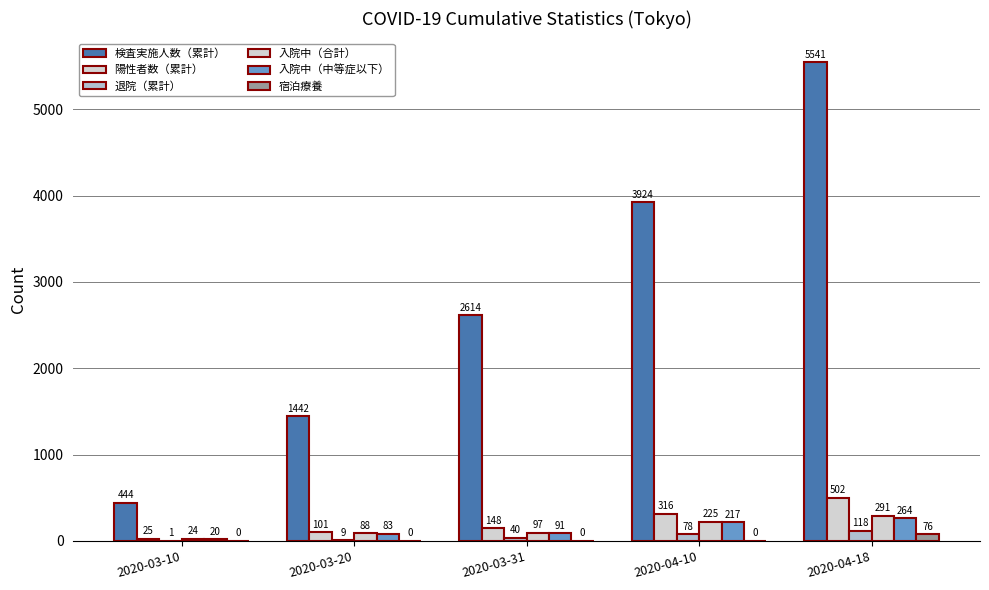

The value of 入院中（合計） at 2020-03-10 is 5. True or false?

False